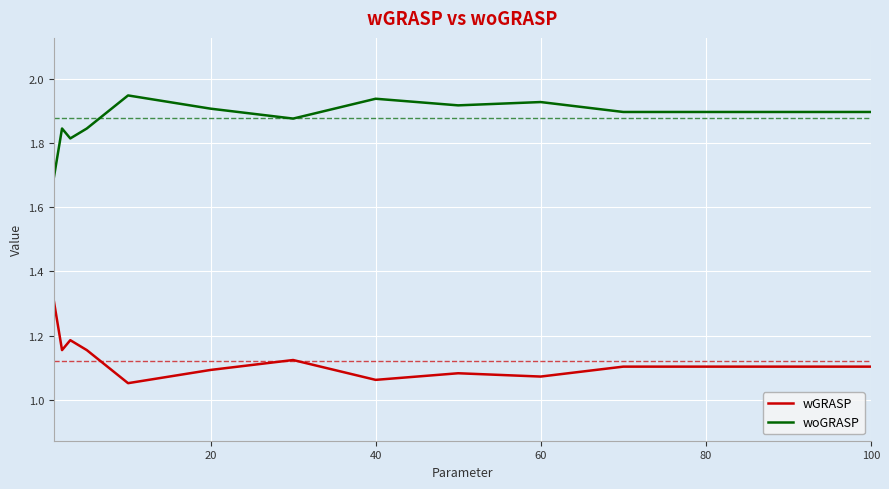

Rank the series by their maximum value, from highest to lowest.

woGRASP, wGRASP